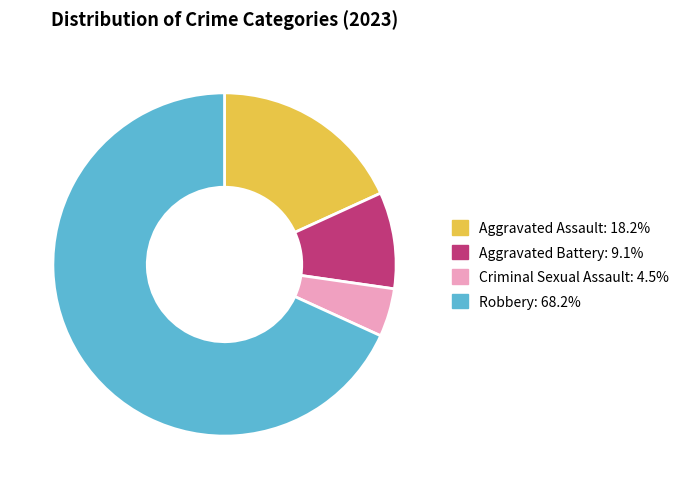

Rank the categories by value from highest to lowest.

Robbery, Aggravated Assault, Aggravated Battery, Criminal Sexual Assault